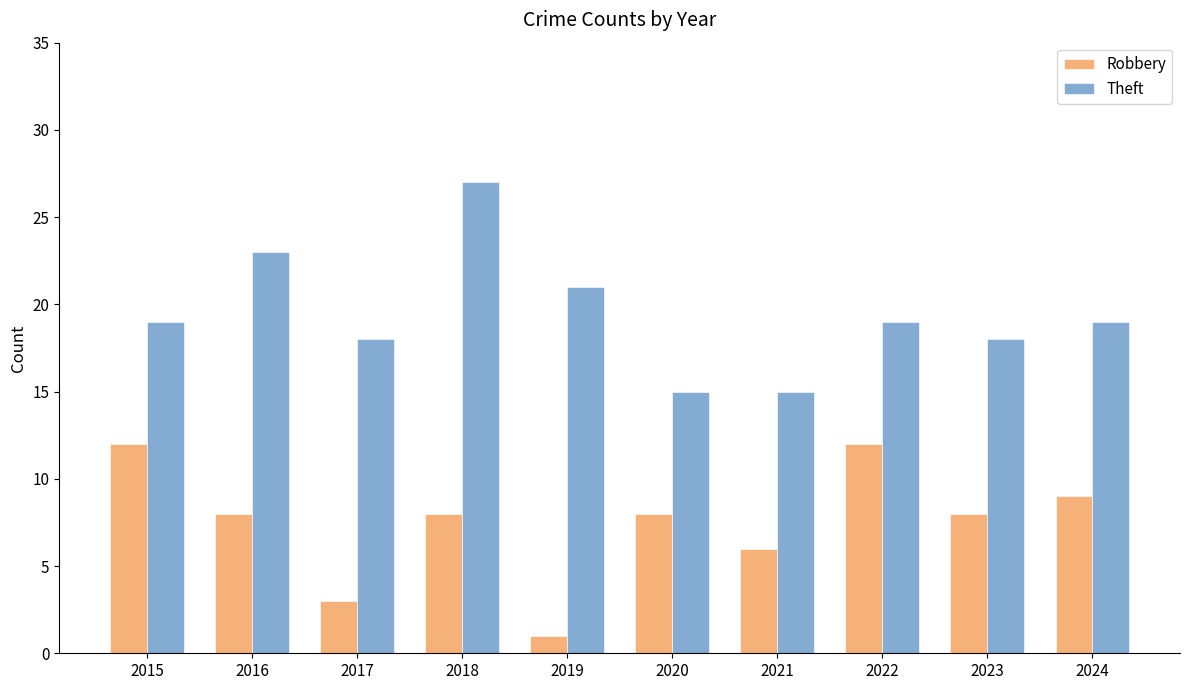

Rank the series at 2024 from highest to lowest value.

Theft, Robbery